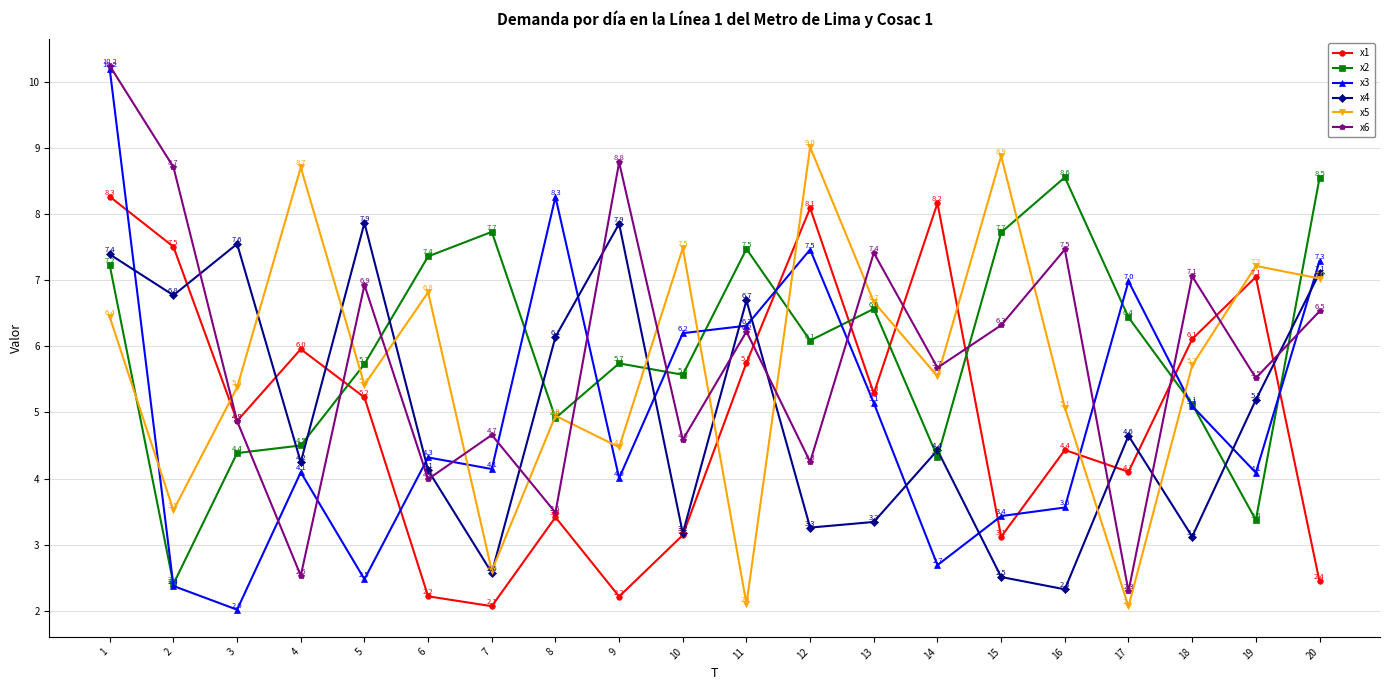

At how many categories does at least one series exceed 7?

19